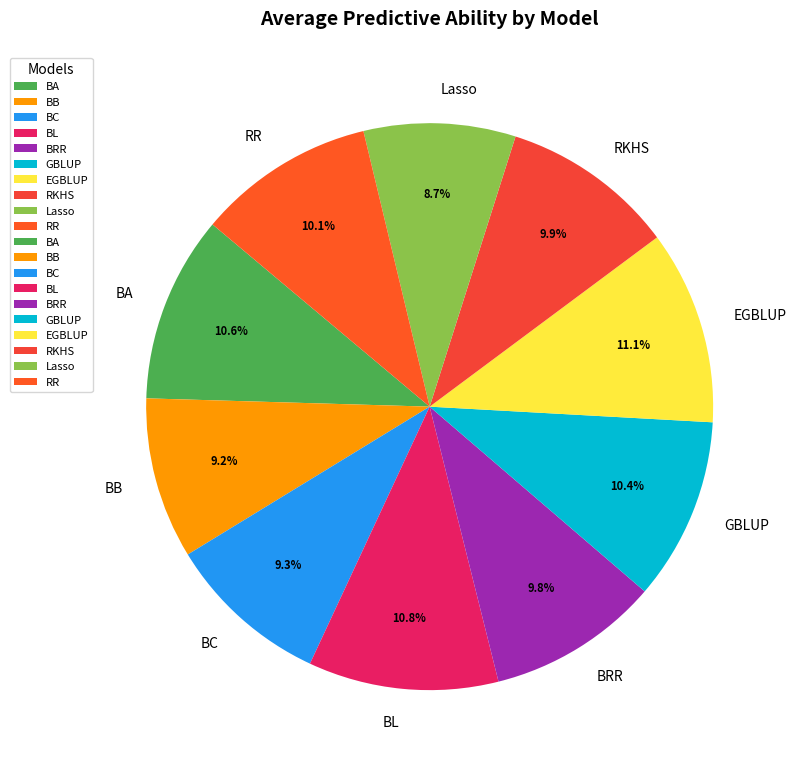

Is BC the majority of the pie?

No